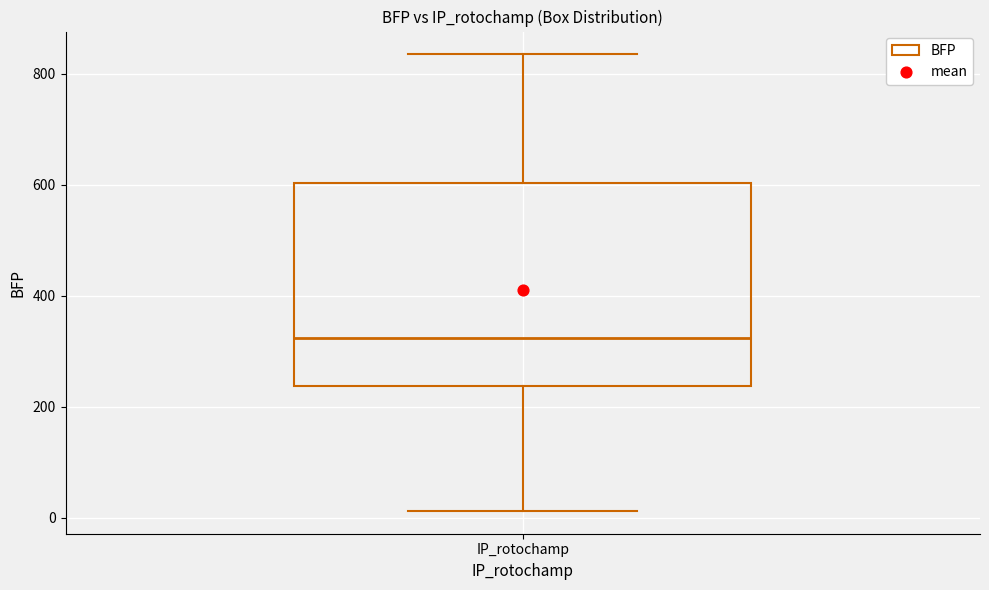

Transcribe this box plot: give where the median line is, the range the box spans, and where the two whiskers end, as read against the y-axis. The values are not printed on the chart, so give them approximately, as read against the axis.

median 320, box 240 to 600, whiskers 20 to 840